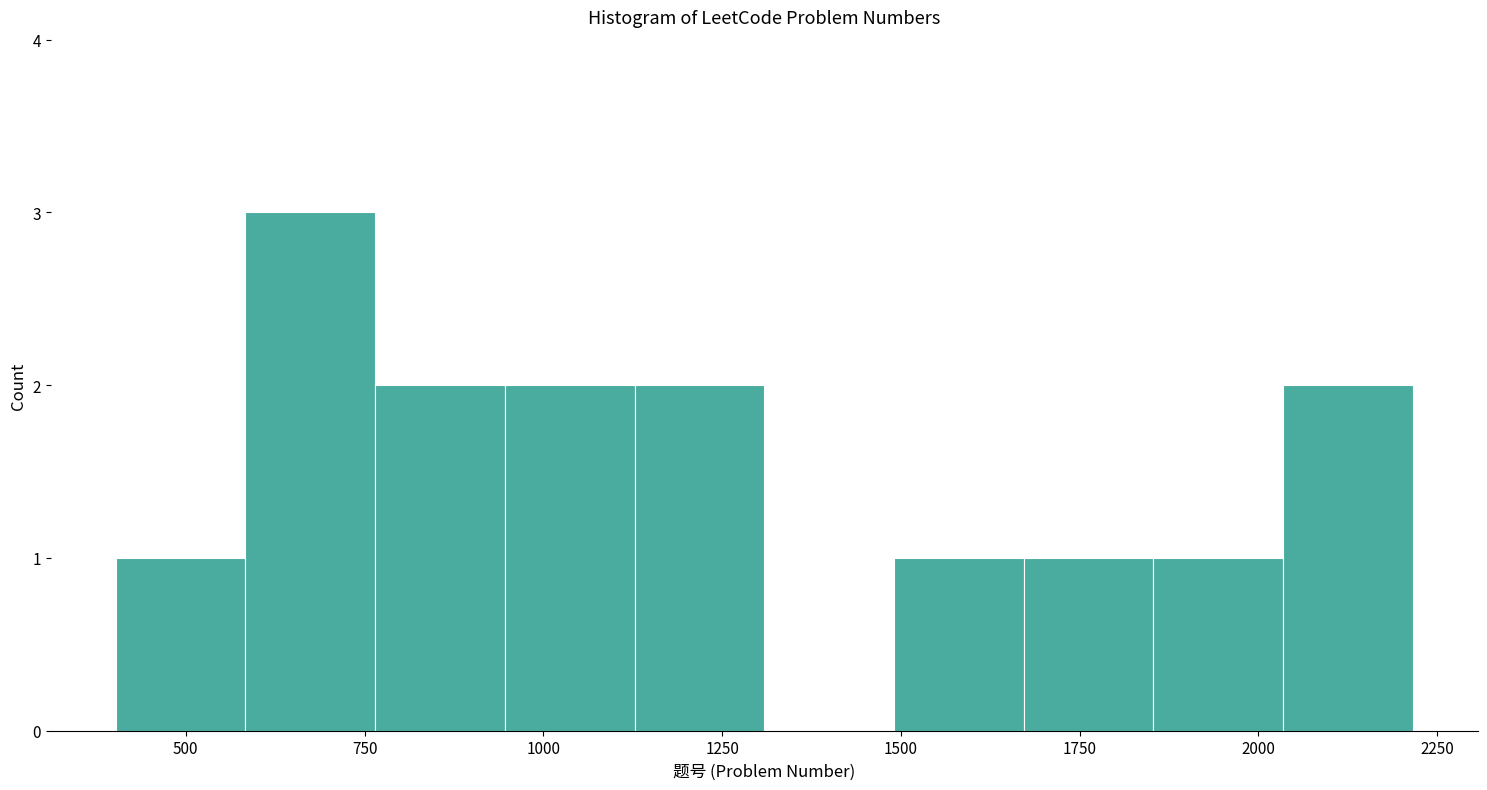

Read against the x-axis, roughly where is the centre of the tallest bar?

650